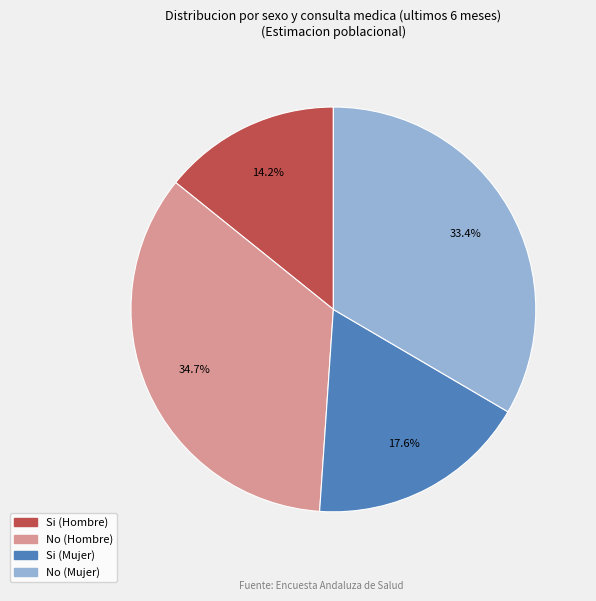

Rank the categories by value from highest to lowest.

No (Hombre), No (Mujer), Si (Mujer), Si (Hombre)